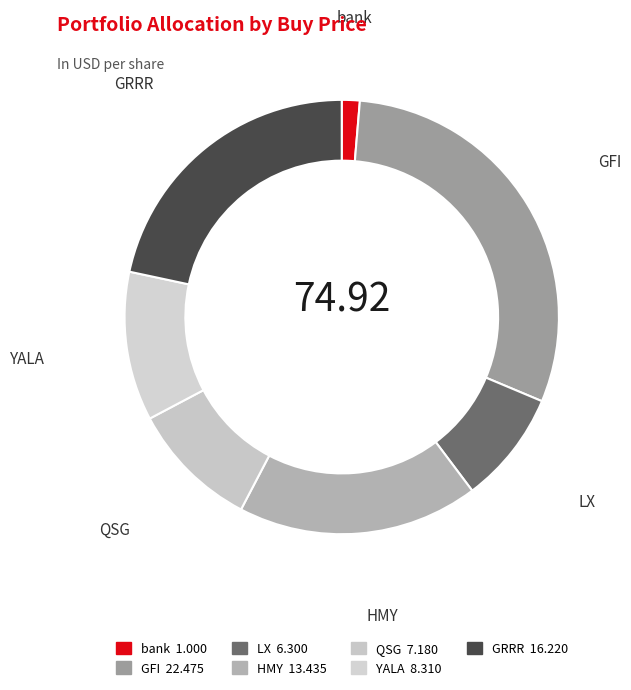

Which category has the biggest portion of the pie?

GFI